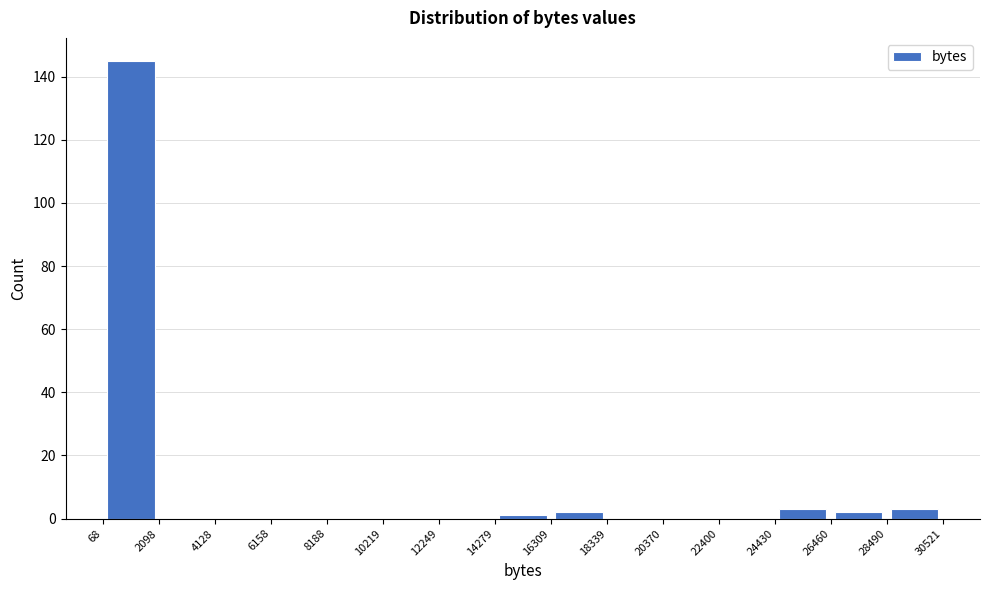

Reading left to right, transcribe this chart: for each bar, give the range it covers on the x-axis and its height. The values are not printed on the chart, so give them approximately, as read against the axis.

68 to 2098: 146
2098 to 4128: 0
4128 to 6158: 0
6158 to 8188: 0
8188 to 10219: 0
10219 to 12249: 0
12249 to 14279: 0
14279 to 16309: under 2
16309 to 18339: 2
18339 to 20370: 0
20370 to 22400: 0
22400 to 24430: 0
24430 to 26460: 4
26460 to 28490: 2
28490 to 30521: 4